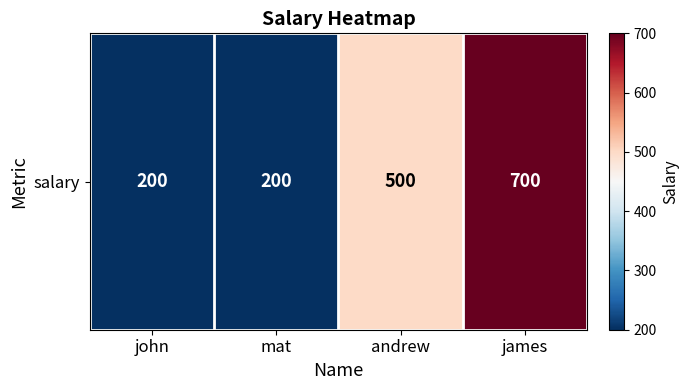

How many categories are shown in the chart?

4